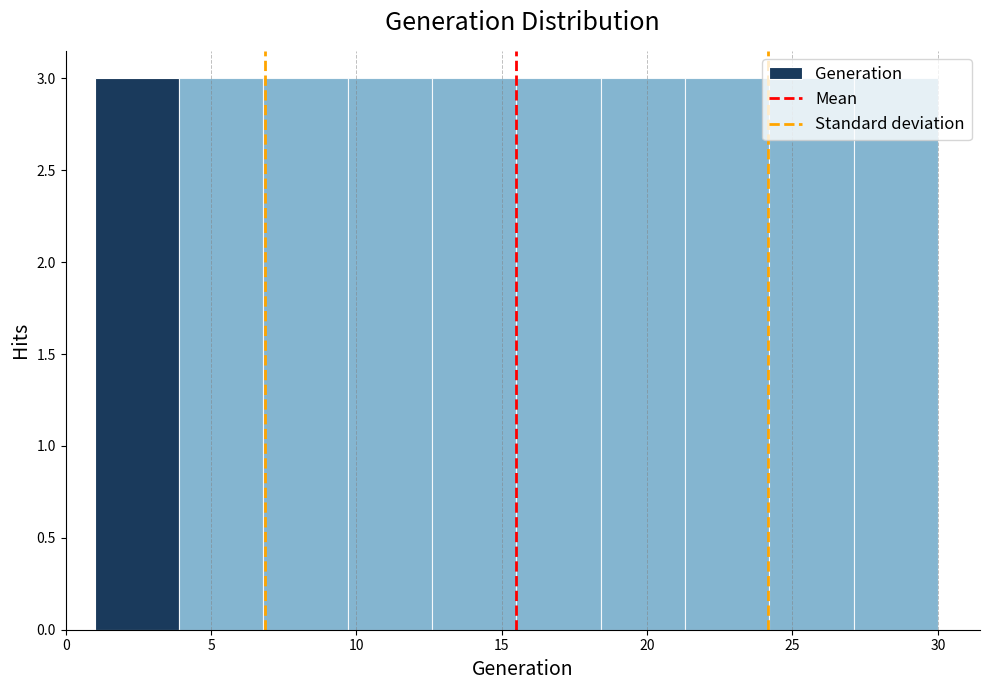

Reading left to right, list every bar in this chart as the range it spans on the x-axis followed by its height. Neither the bar edges nor the heights are printed on the chart, so give them approximately, as read against the axes.

1.0 to 3.9: 3
3.9 to 6.8: 3
6.8 to 9.7: 3
9.7 to 12.6: 3
12.6 to 15.5: 3
15.5 to 18.4: 3
18.4 to 21.3: 3
21.3 to 24.2: 3
24.2 to 27.1: 3
27.1 to 30.0: 3